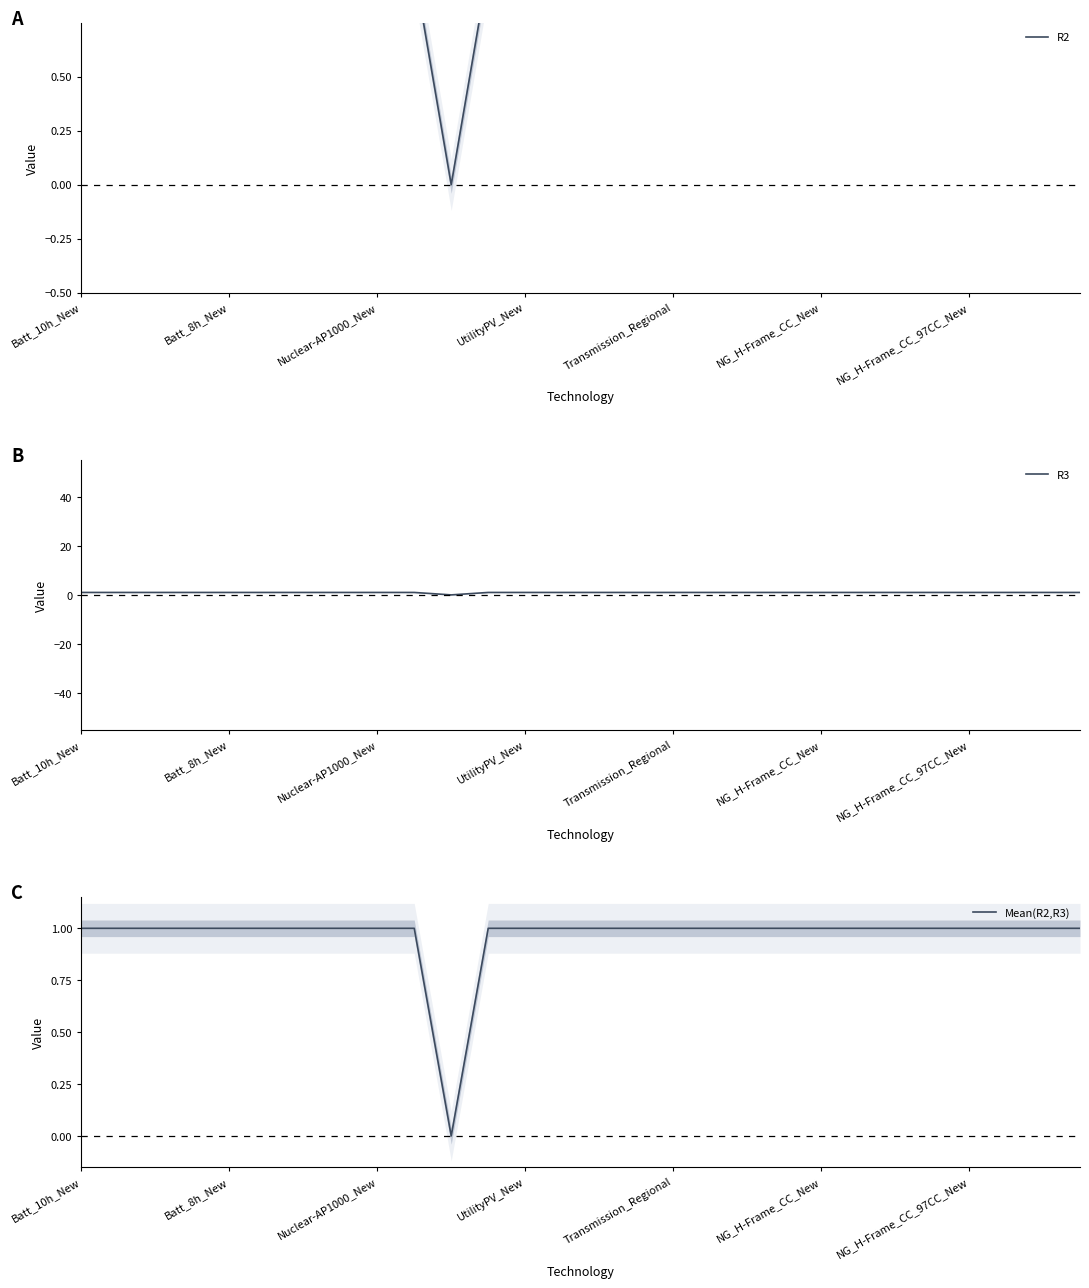

What is the label of the 1st point from the left?

Batt_10h_New